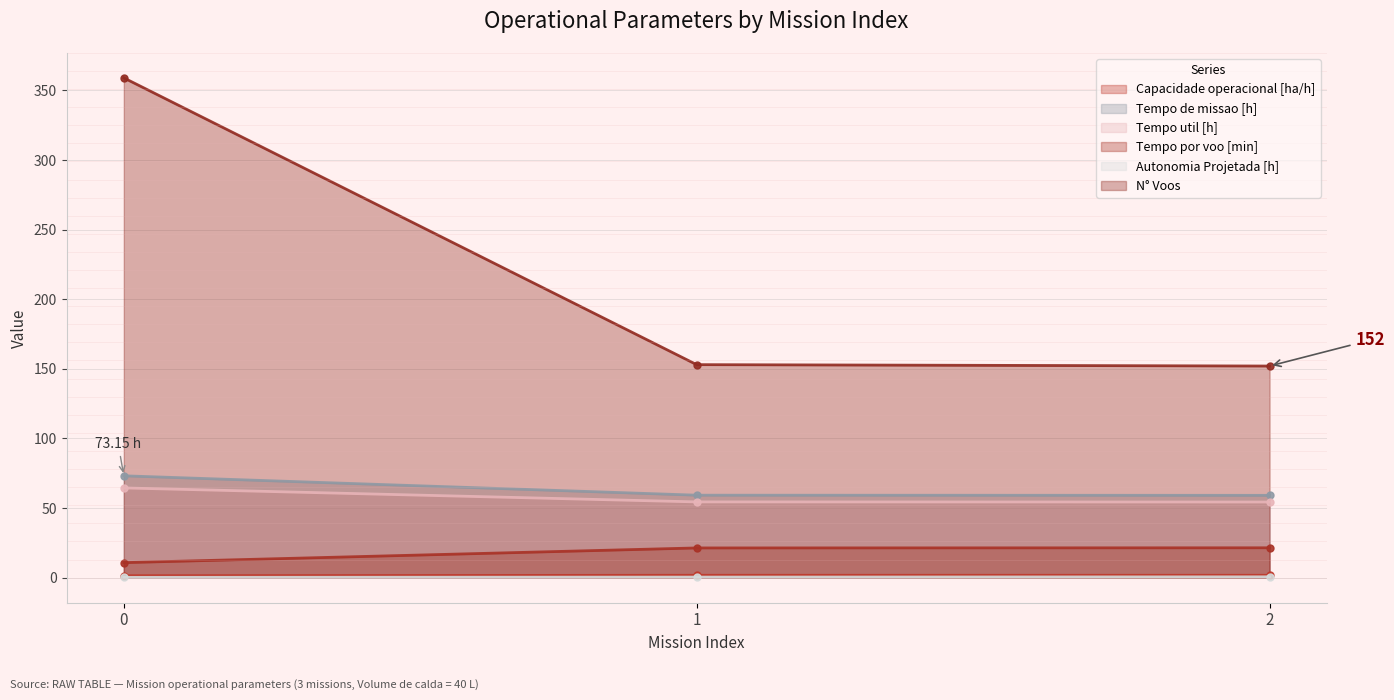

What is the value of the Capacidade operacional [ha/h] point at the 2nd from the left?

1.7